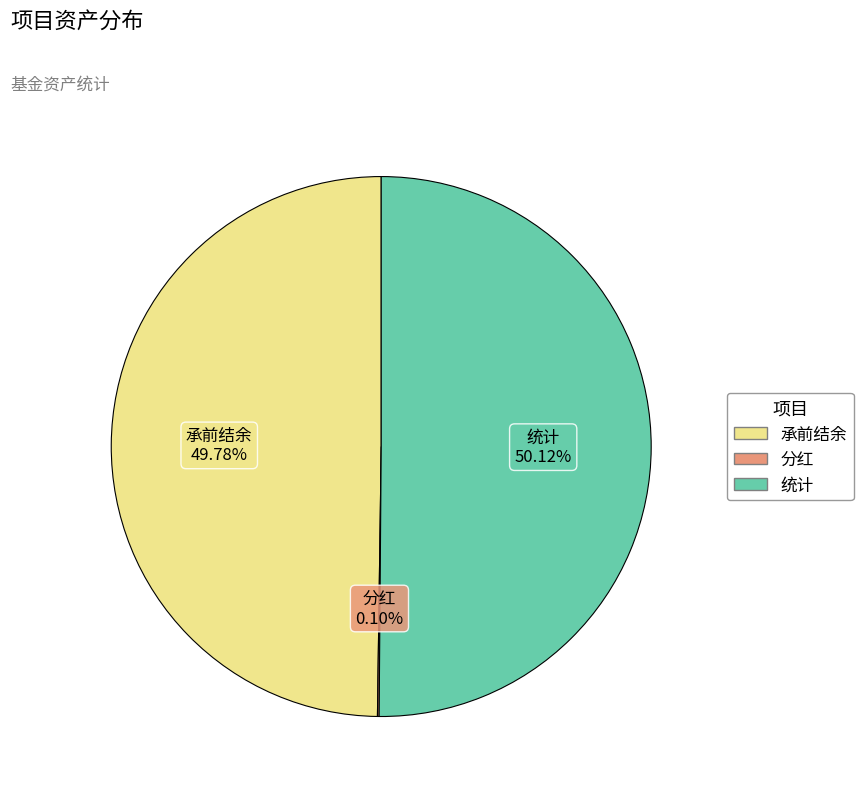

To the nearest percent, what portion does 承前结余 represent?

50%